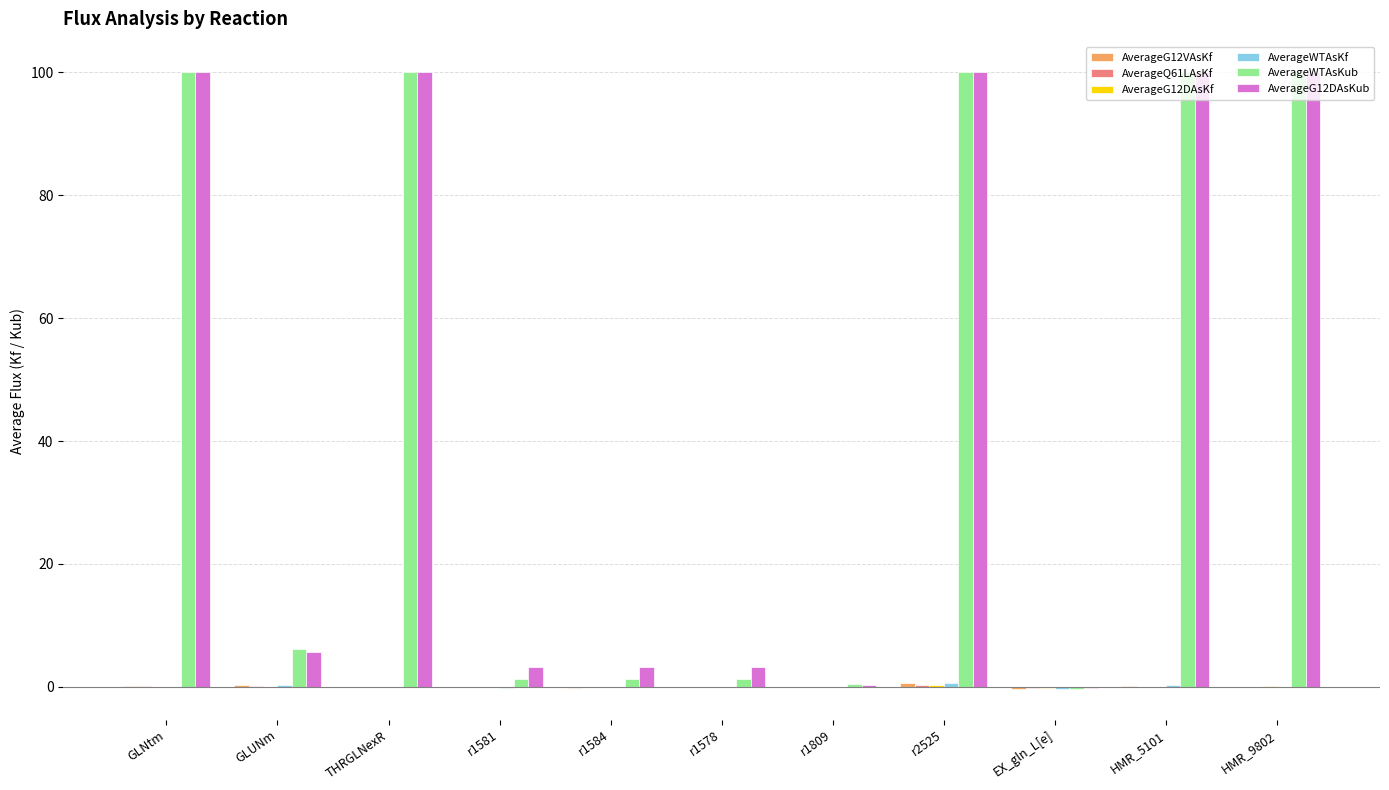

What is the maximum value shown in the chart?

100.0